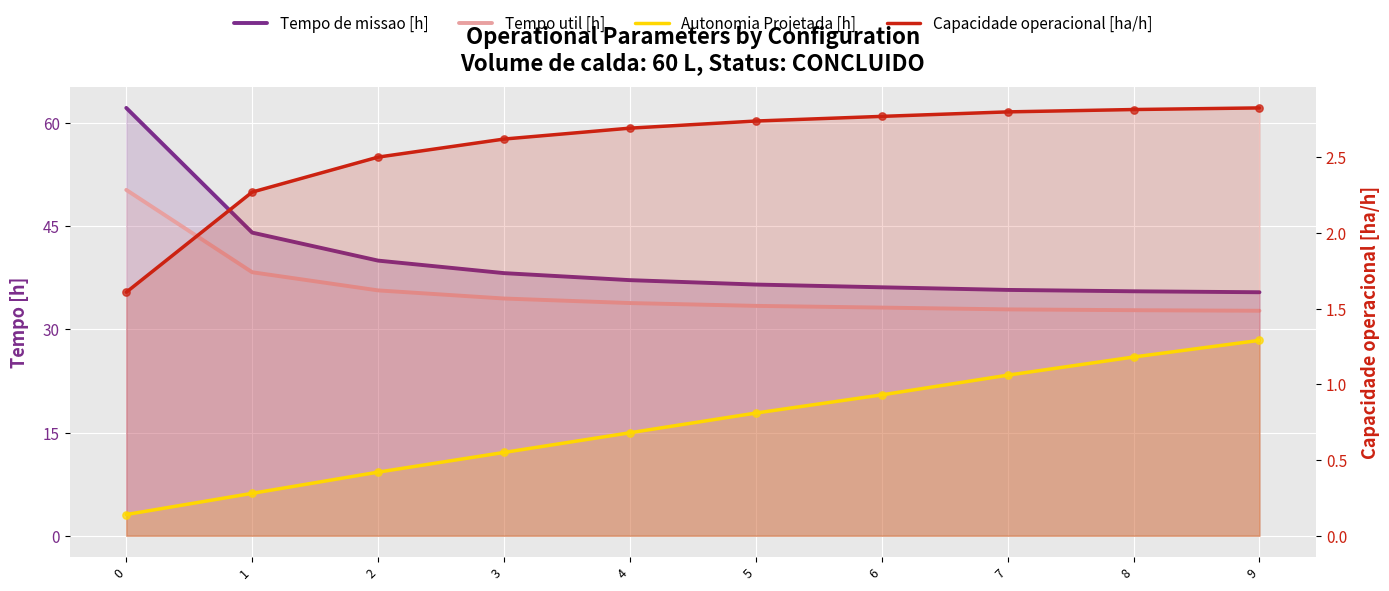

Is the value of Tempo util [h] at 7 greater than the value of Tempo de missao [h] at 0?

No